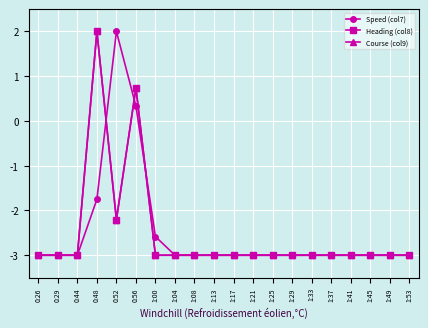

What is the total value across all series at 1:08?

-9.0